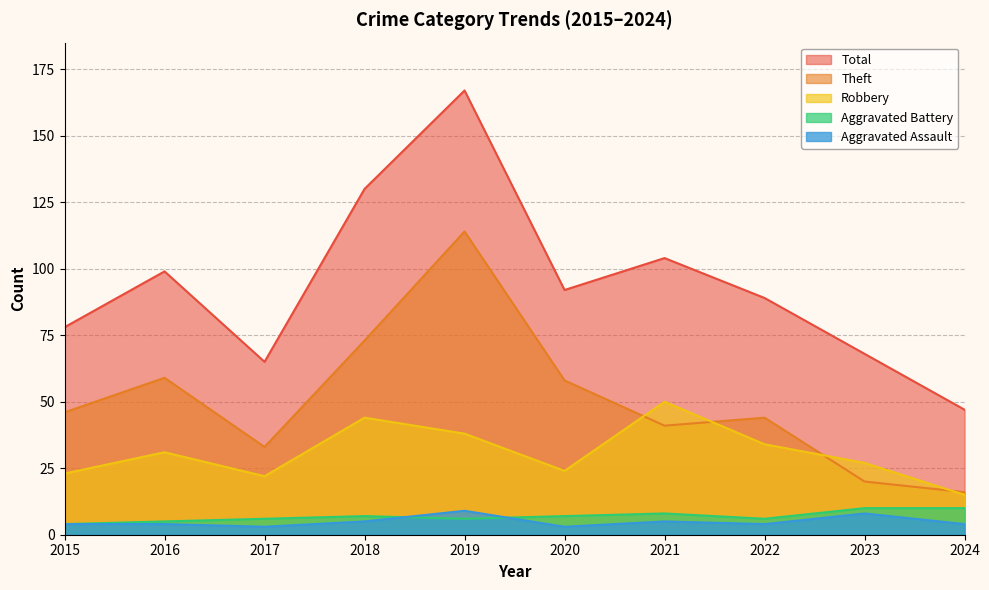

Where is the first local maximum for Aggravated Assault?

2019